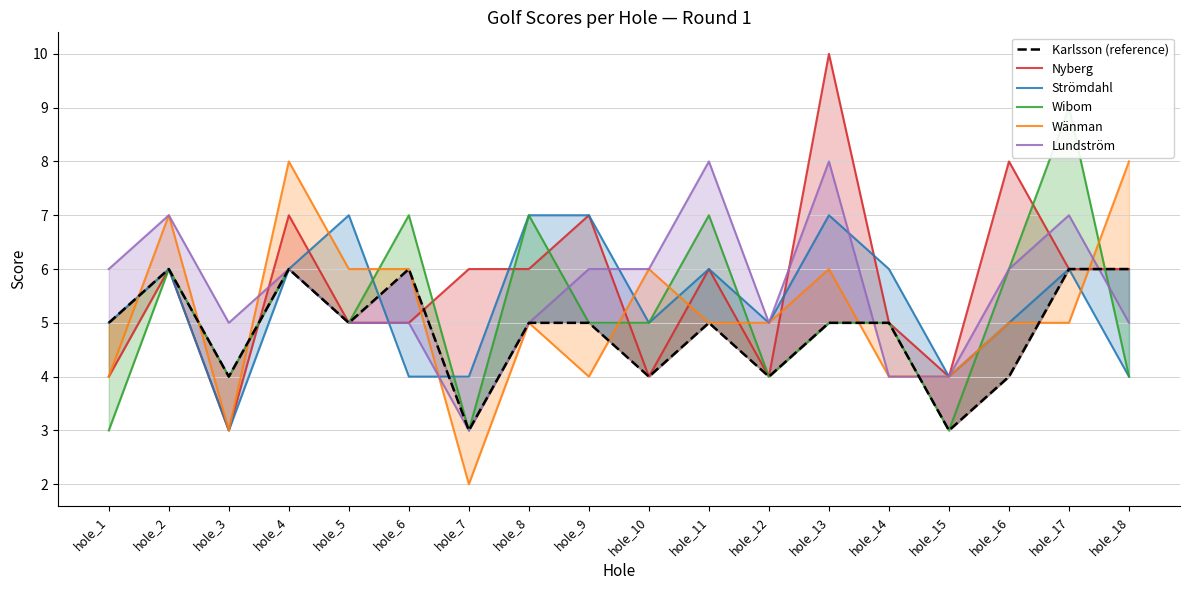

In Strömdahl, how many points are higher than both neighbors (excluding endpoints)?

5